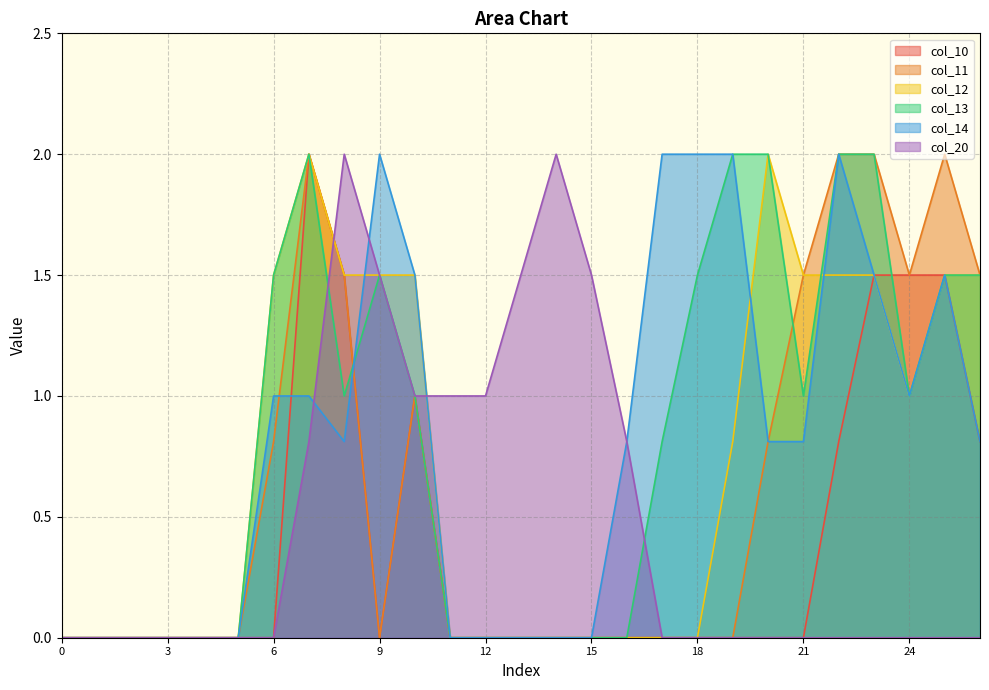

Does the chart display data point markers on the line(s)?

No